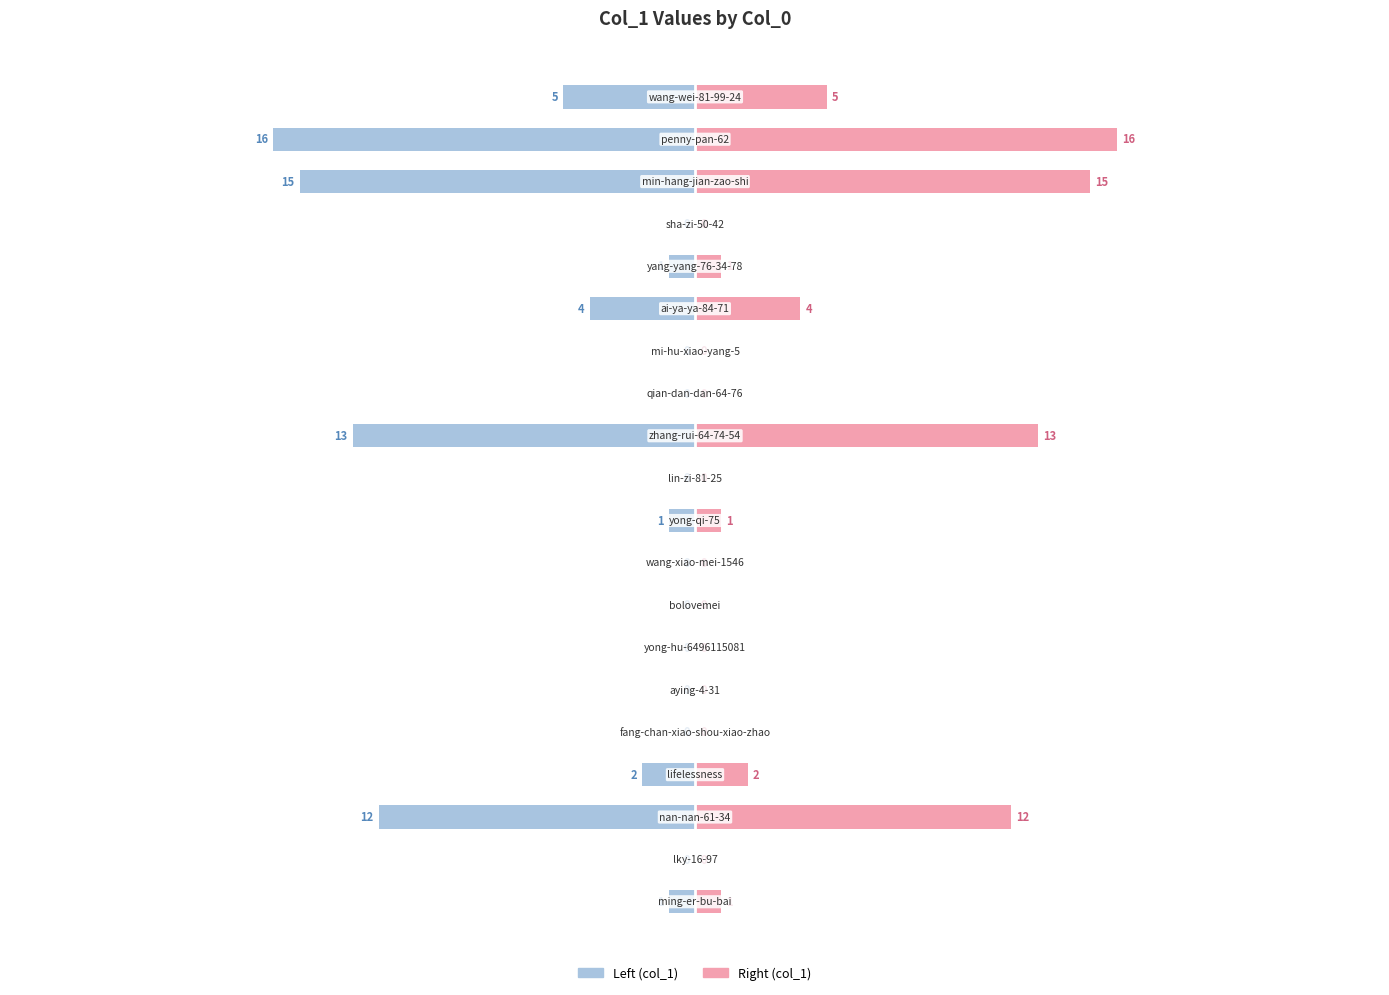

Reading right to left, what are all the values shown in this chart?

col_1 (left): -5	-16	-15	0	-1	-4	0	0	-13	0	-1	0	0	0	0	0	-2	-12	0	-1
col_1 (right): 5	16	15	0	1	4	0	0	13	0	1	0	0	0	0	0	2	12	0	1